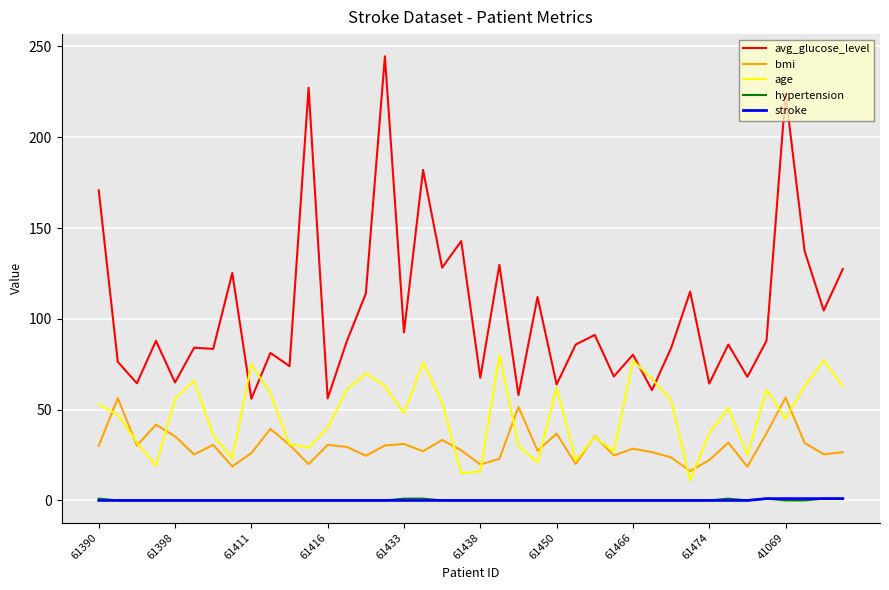

Which series has the largest range (max minus min)?

avg_glucose_level